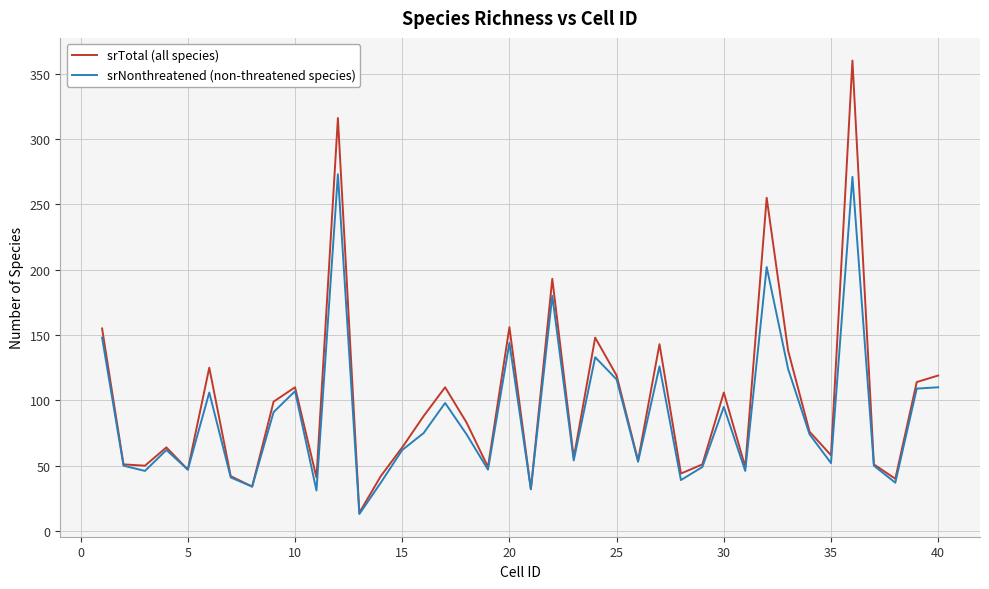

List the series in order of their overall mean, highest first.

srTotal (all species), srNonthreatened (non-threatened species)